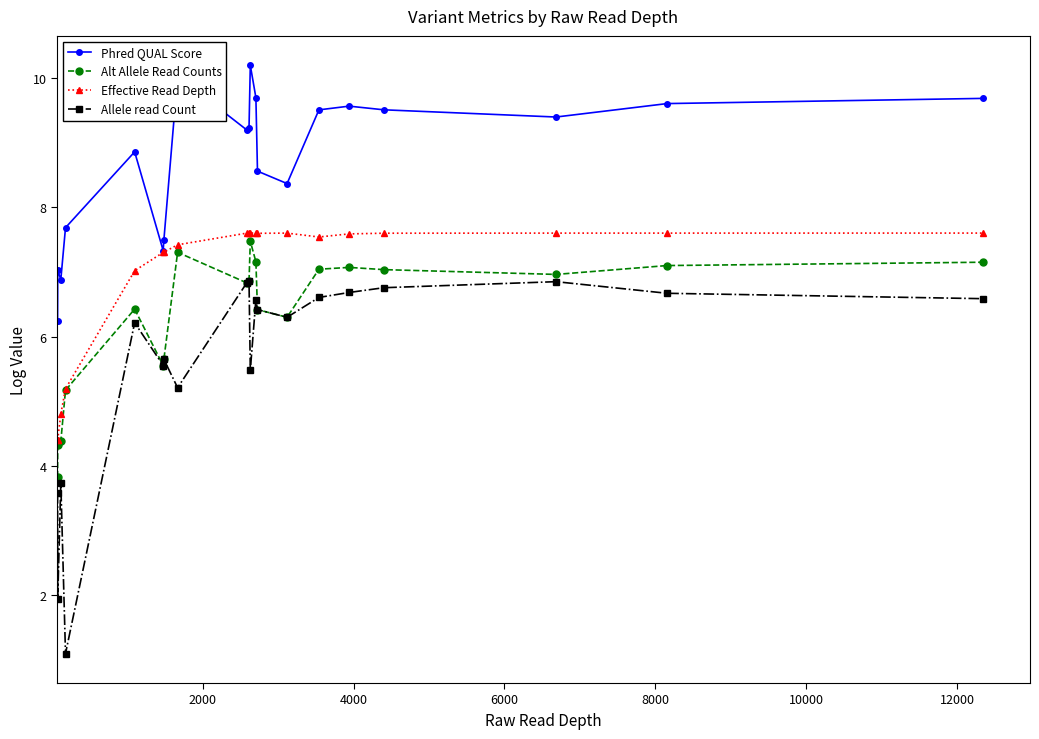

Which series has the largest total across all categories?

Phred QUAL Score